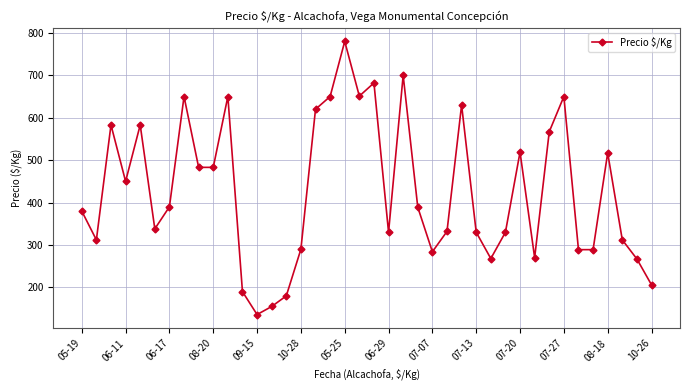

What is the maximum value shown in the chart?

780